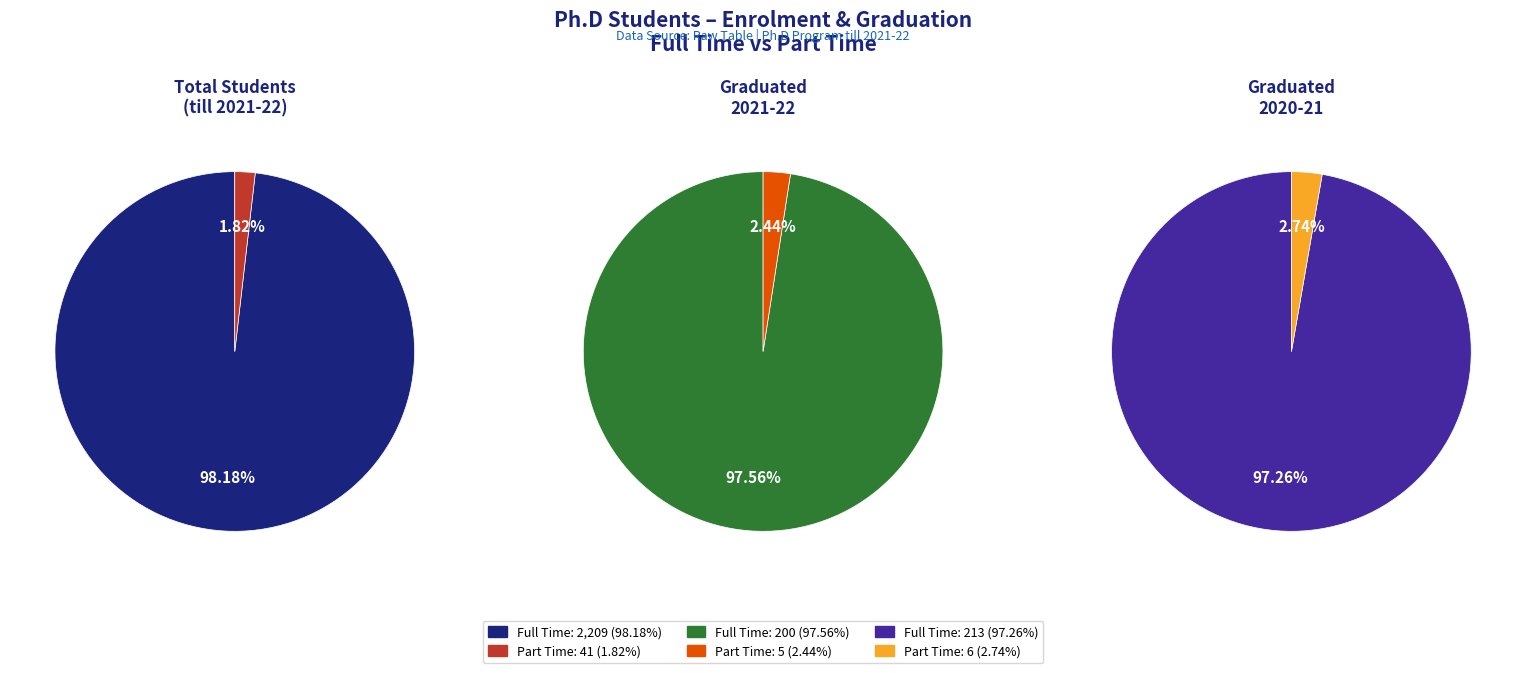

How many slices are in this pie chart?

2